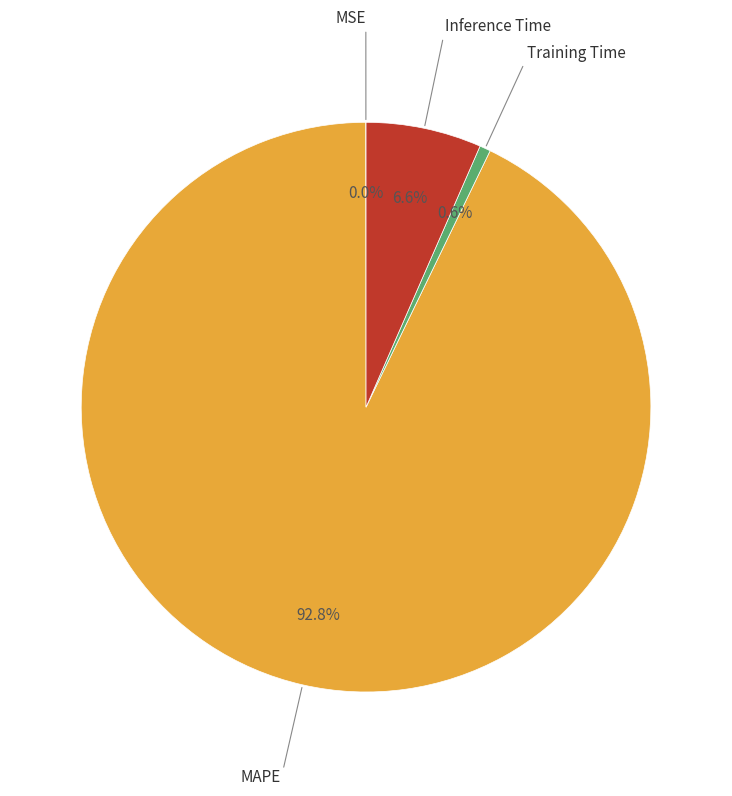

Does any single category account for the majority?

Yes